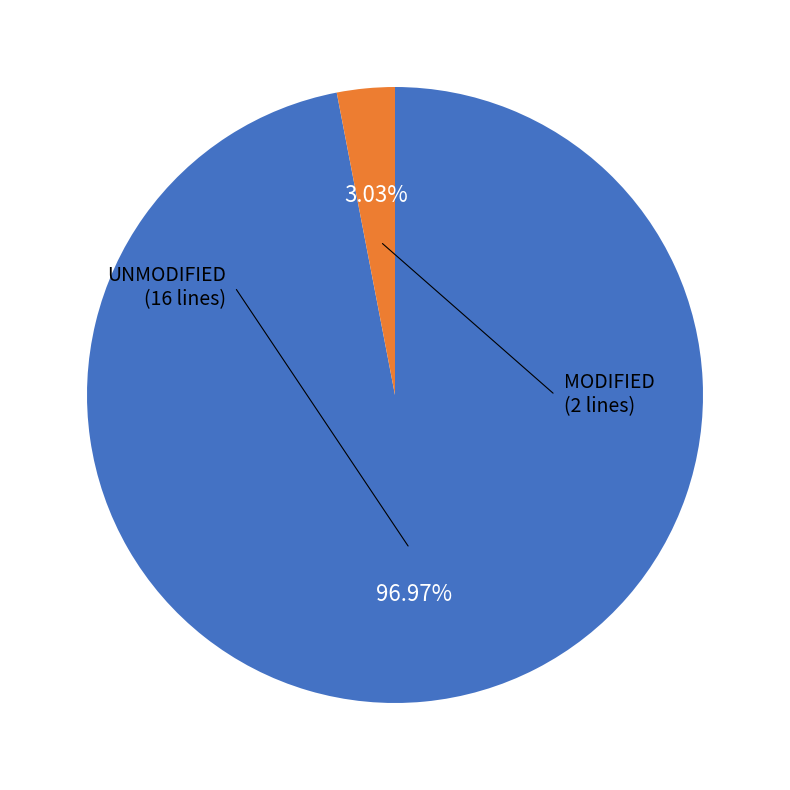

Is there a majority slice in this chart?

Yes